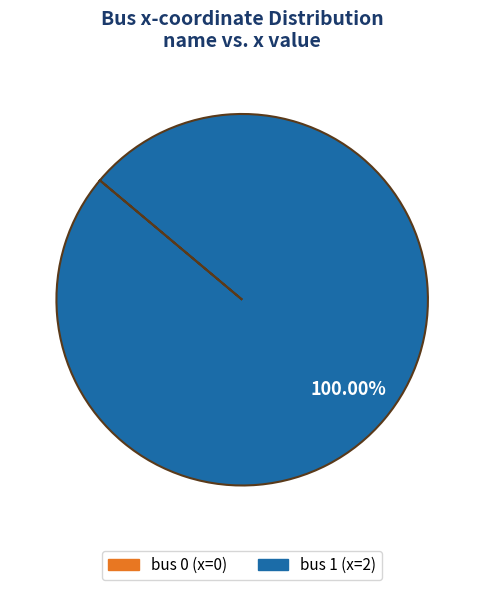

Count the number of slices in the pie.

1